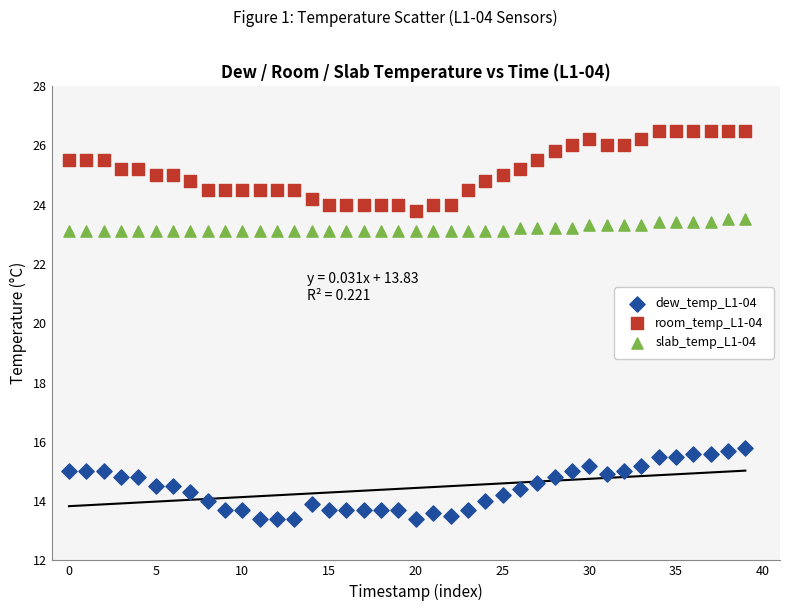

Which series contains the highest Y value?

room_temp_L1-04